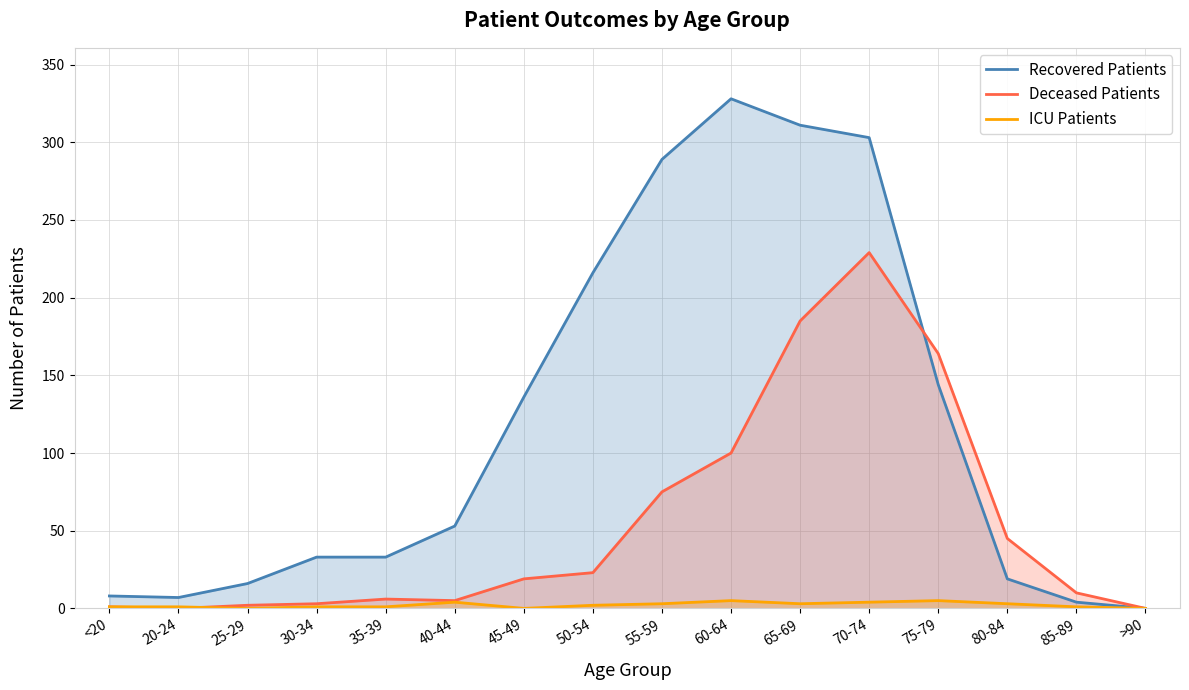

At which label is ICU Patients closest to 2?

50-54